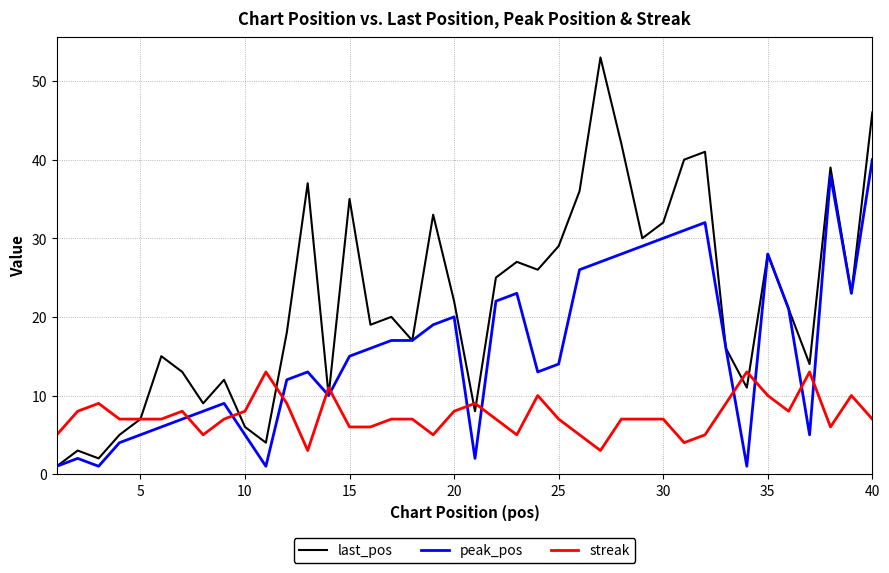

Which series has the largest range (max minus min)?

last_pos